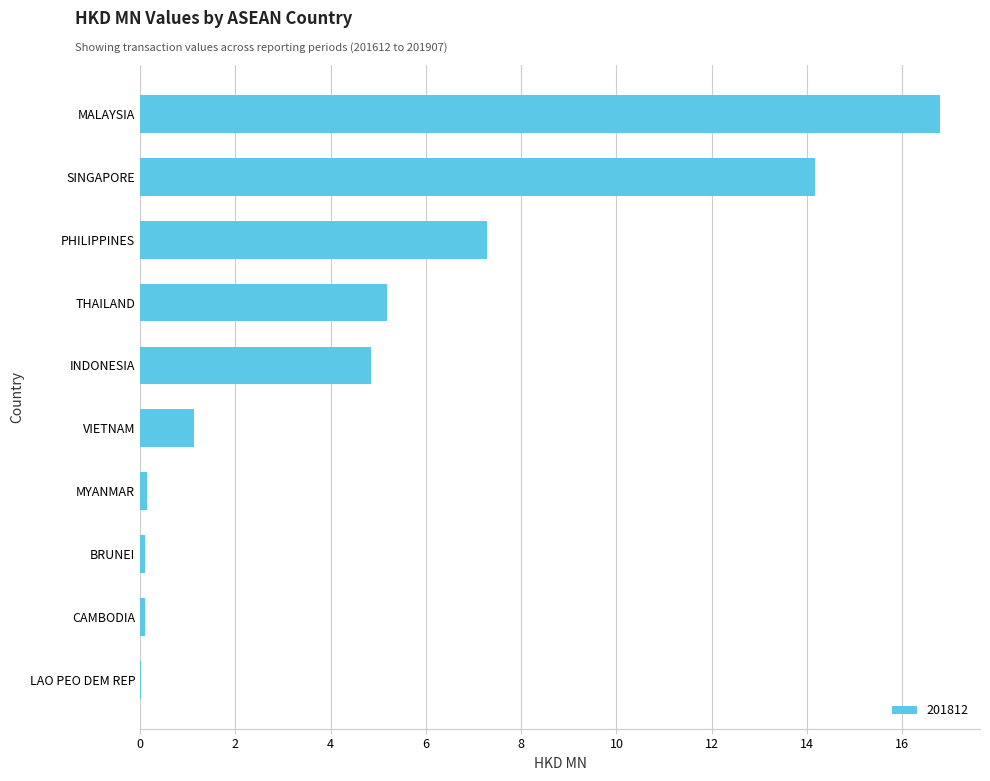

What is the sum of all values?

49.8